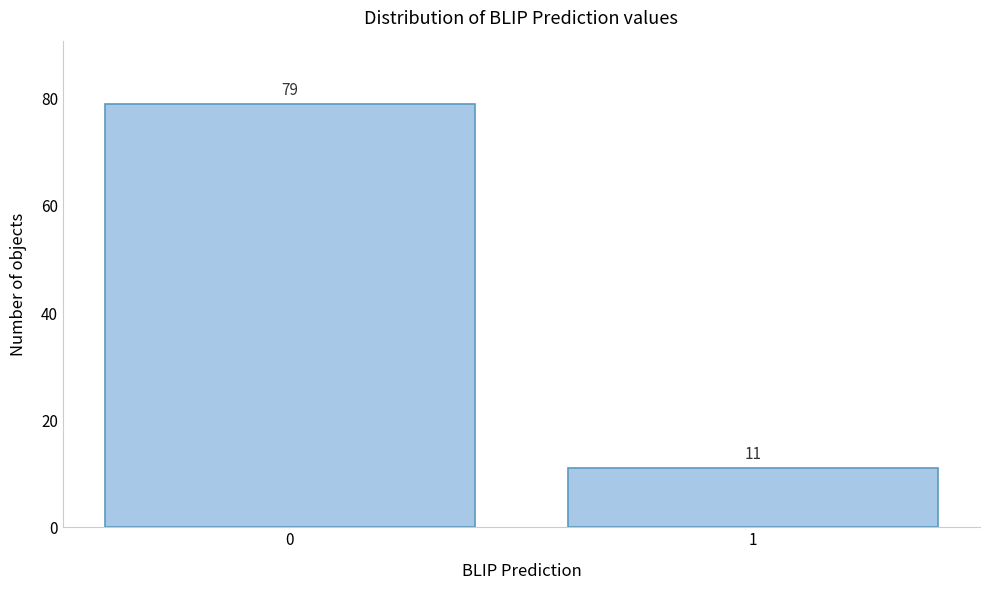

Reading left to right, transcribe all the data shown in this chart.

79	11